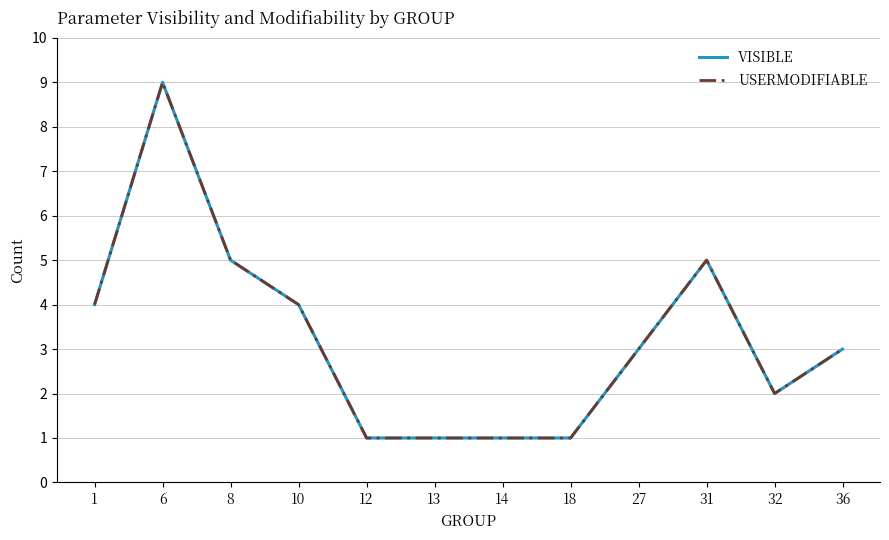

Count the USERMODIFIABLE values in the range 1 to 5.

11